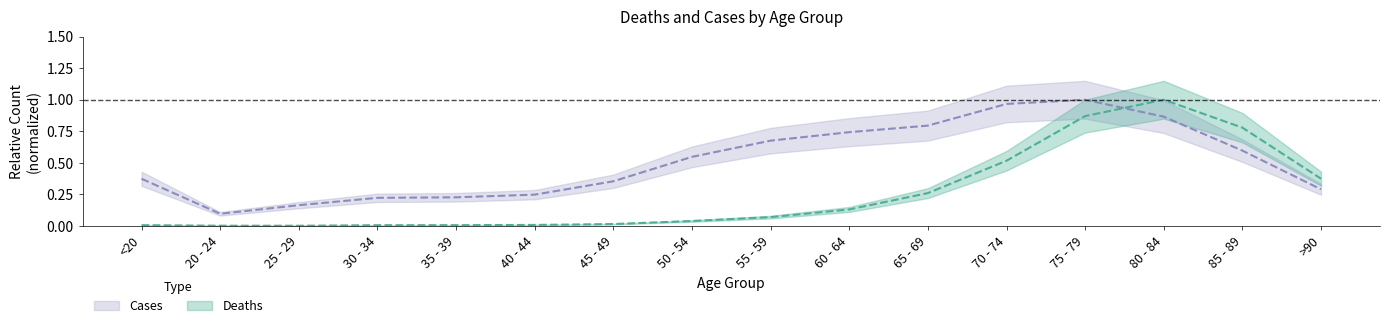

What is the label of the 10th point from the right?

45 - 49